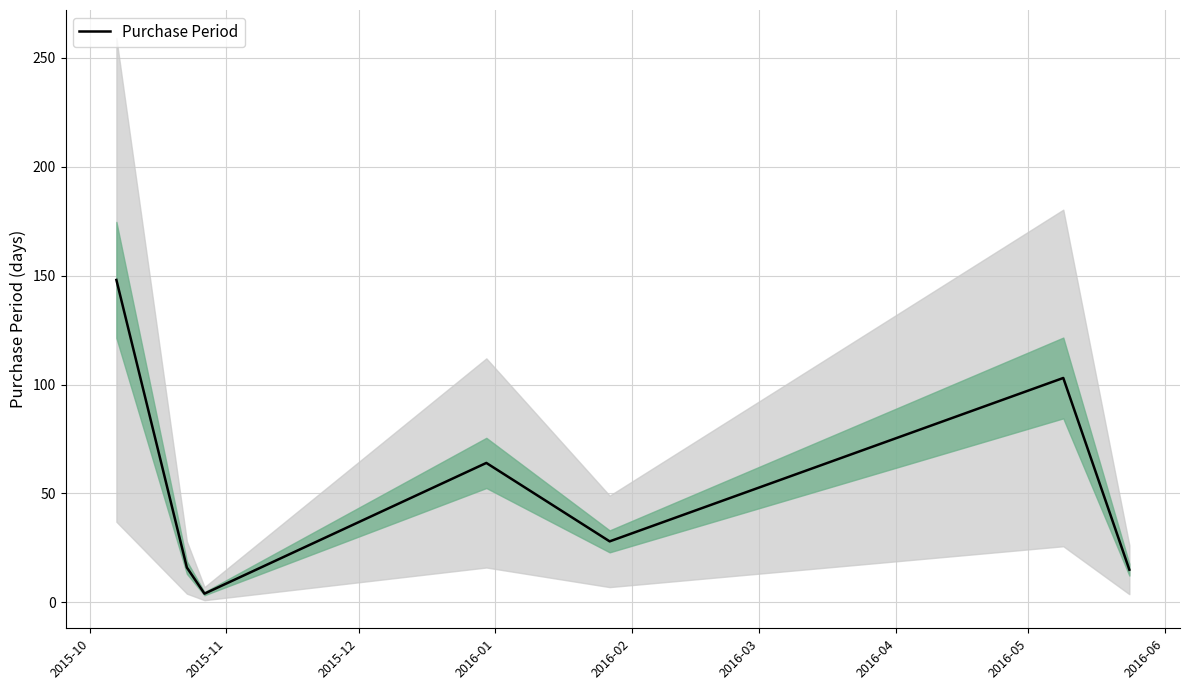

How many data points are less than 28?

3